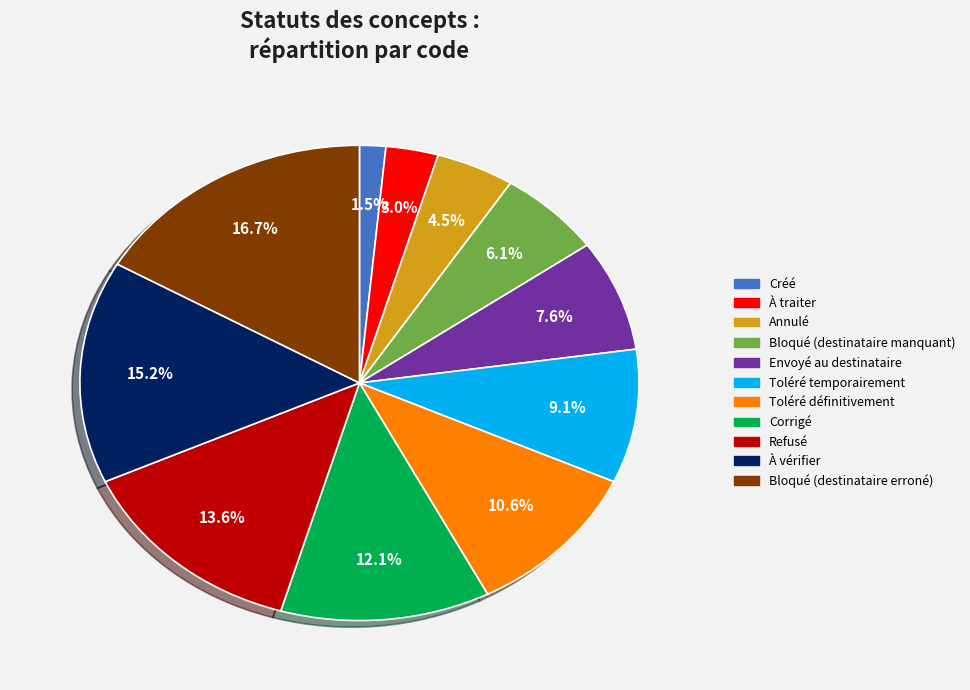

Which category has the smallest portion of the pie?

Créé